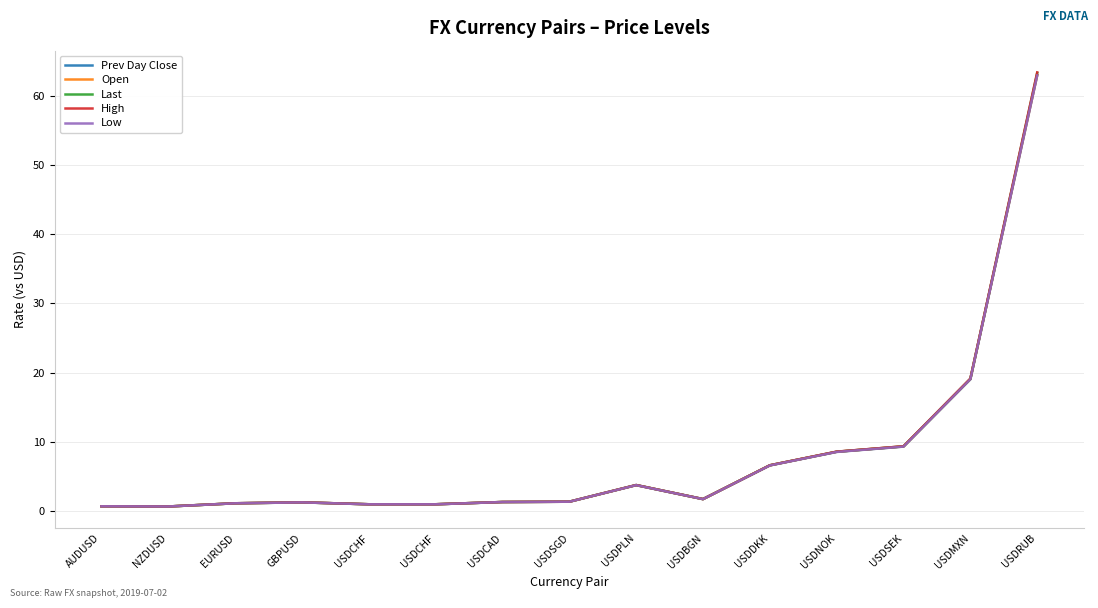

Reading right to left, what are all the values shown in this chart?

Prev Day Close: 63.0	19.1	9.4	8.6	6.6	1.7	3.8	1.4	1.3	1.0	1.0	1.3	1.1	0.7	0.7
Open: 63.0	19.1	9.4	8.6	6.6	1.7	3.8	1.4	1.3	1.0	1.0	1.3	1.1	0.7	0.7
Last: 63.3	19.0	9.3	8.6	6.6	1.7	3.8	1.4	1.3	1.0	1.0	1.3	1.1	0.7	0.7
High: 63.4	19.1	9.4	8.6	6.6	1.7	3.8	1.4	1.3	1.0	1.0	1.3	1.1	0.7	0.7
Low: 62.9	19.0	9.3	8.5	6.6	1.7	3.7	1.4	1.3	1.0	1.0	1.3	1.1	0.7	0.7